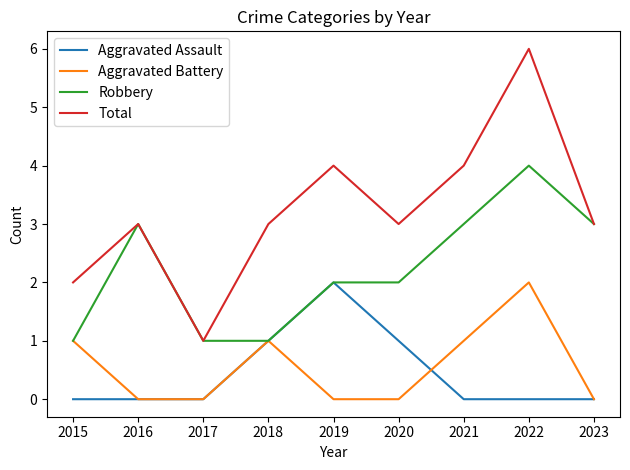

Which series has the widest spread of values?

Total